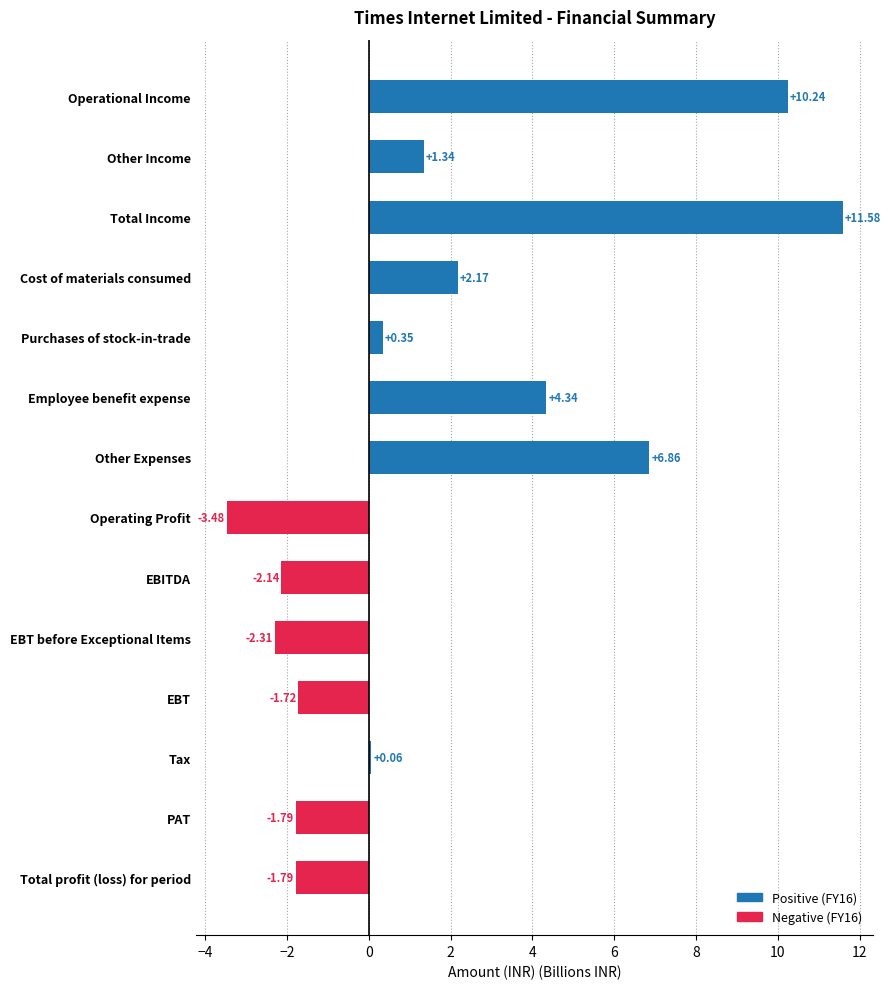

What is the ratio of the value at Other Expenses to the value at Other Income?

5.1